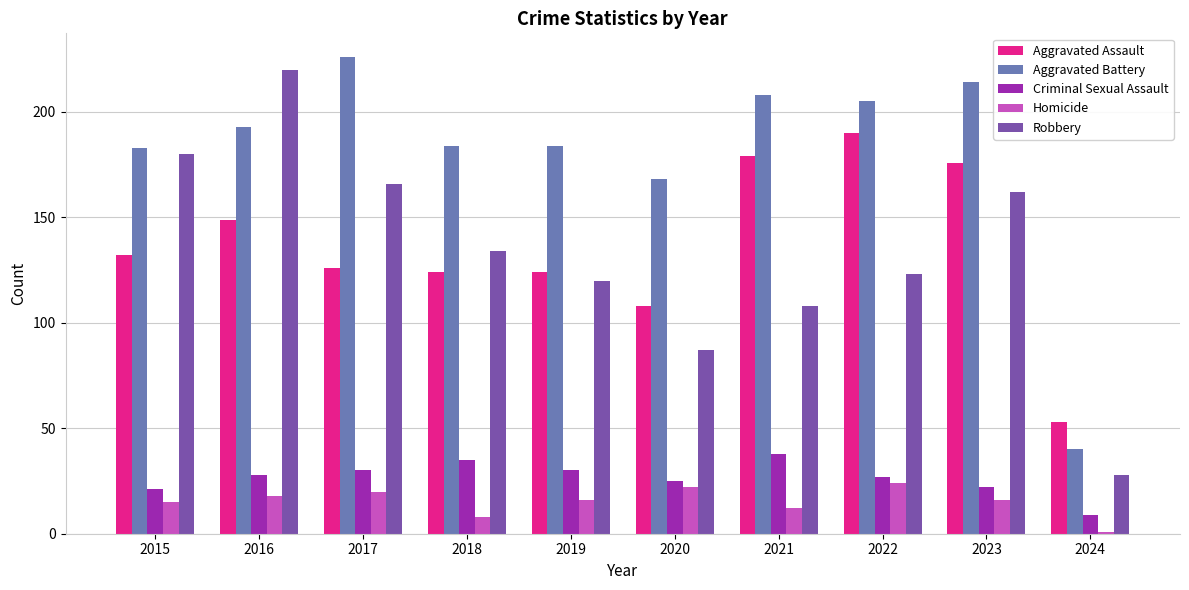

What is the difference between the second highest and minimum values in the Homicide series?

21